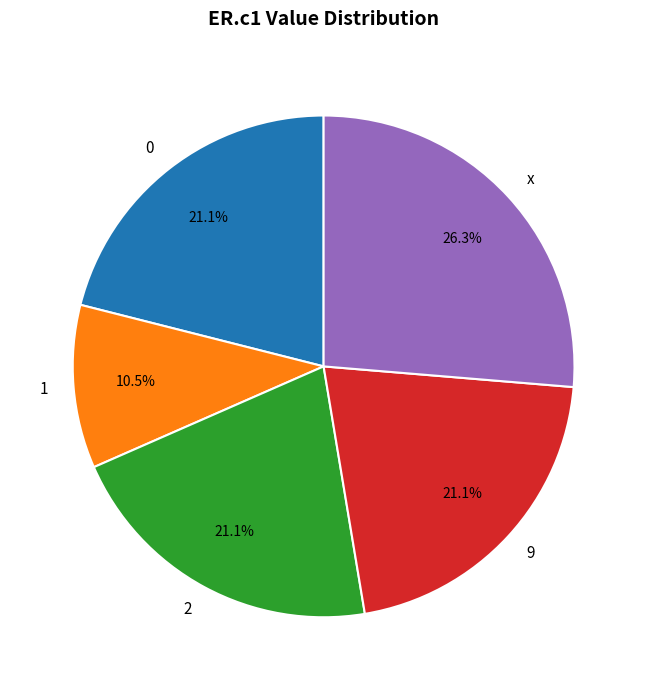

How many segments does this pie chart have?

5